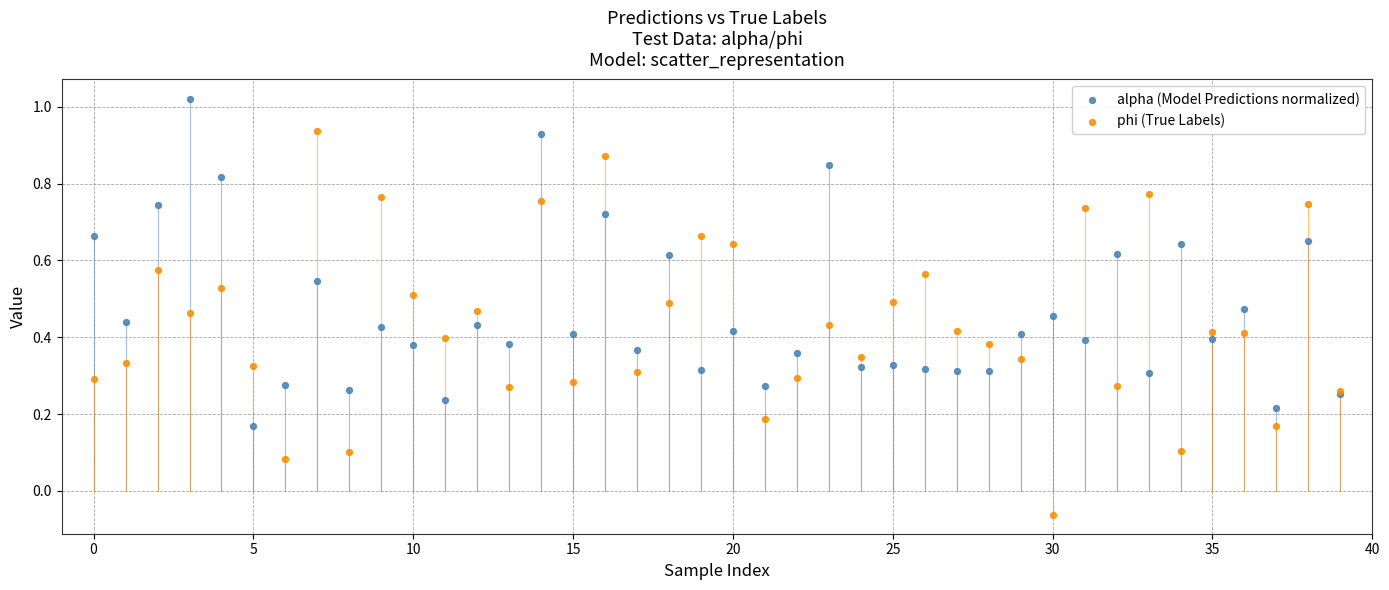

Which series reaches the maximum Y coordinate?

alpha (Model Predictions normalized)